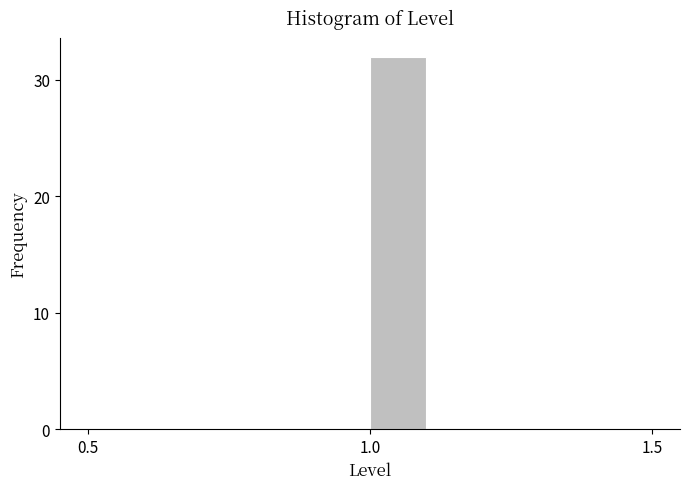

Read against the x-axis, roughly where is the centre of the tallest bar?

1.05